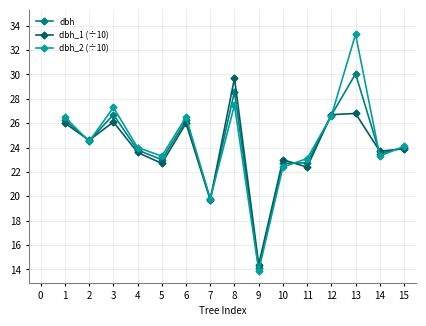

Is it true that dbh equals 24.6 at 2?

True